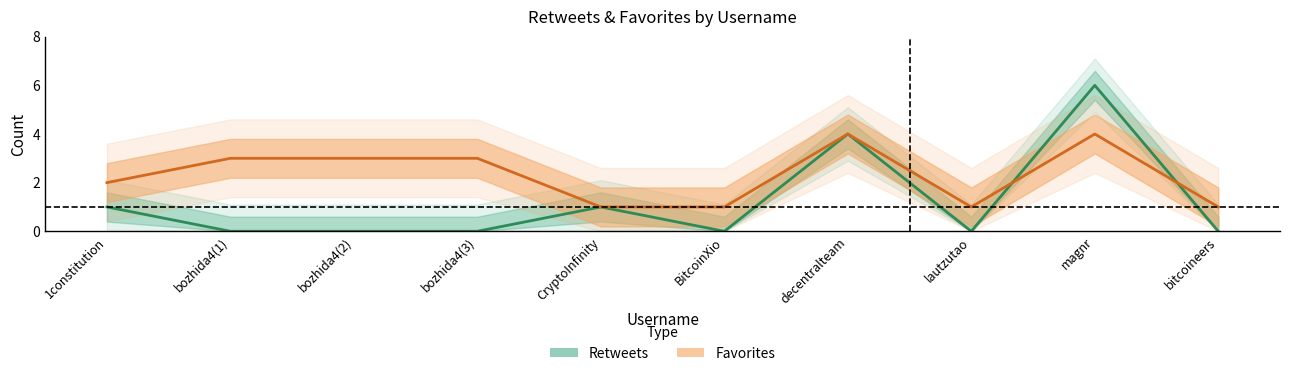

Between bozhida4(3) and bozhida4(2), which is larger?

bozhida4(3)